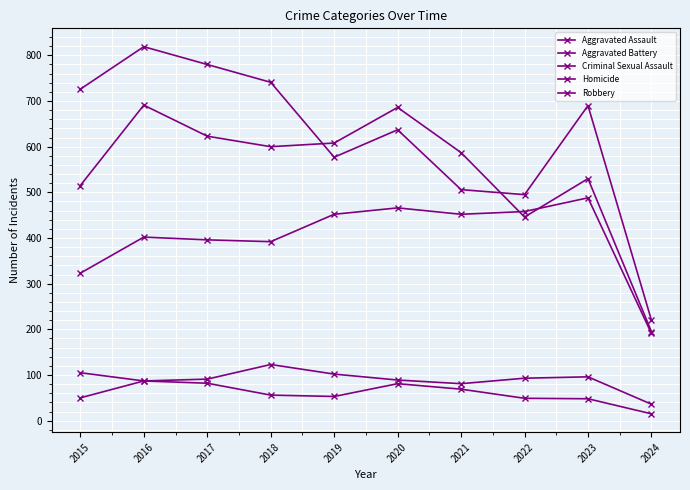

Reading left to right, what are all the values shown in this chart?

Aggravated Assault: 323	402	396	392	452	466	452	458	488	191
Aggravated Battery: 515	691	623	600	608	686	587	446	530	195
Criminal Sexual Assault: 105	87	91	123	102	89	81	93	96	36
Homicide: 50	87	82	56	53	81	69	49	48	15
Robbery: 726	819	780	741	577	637	506	495	690	220